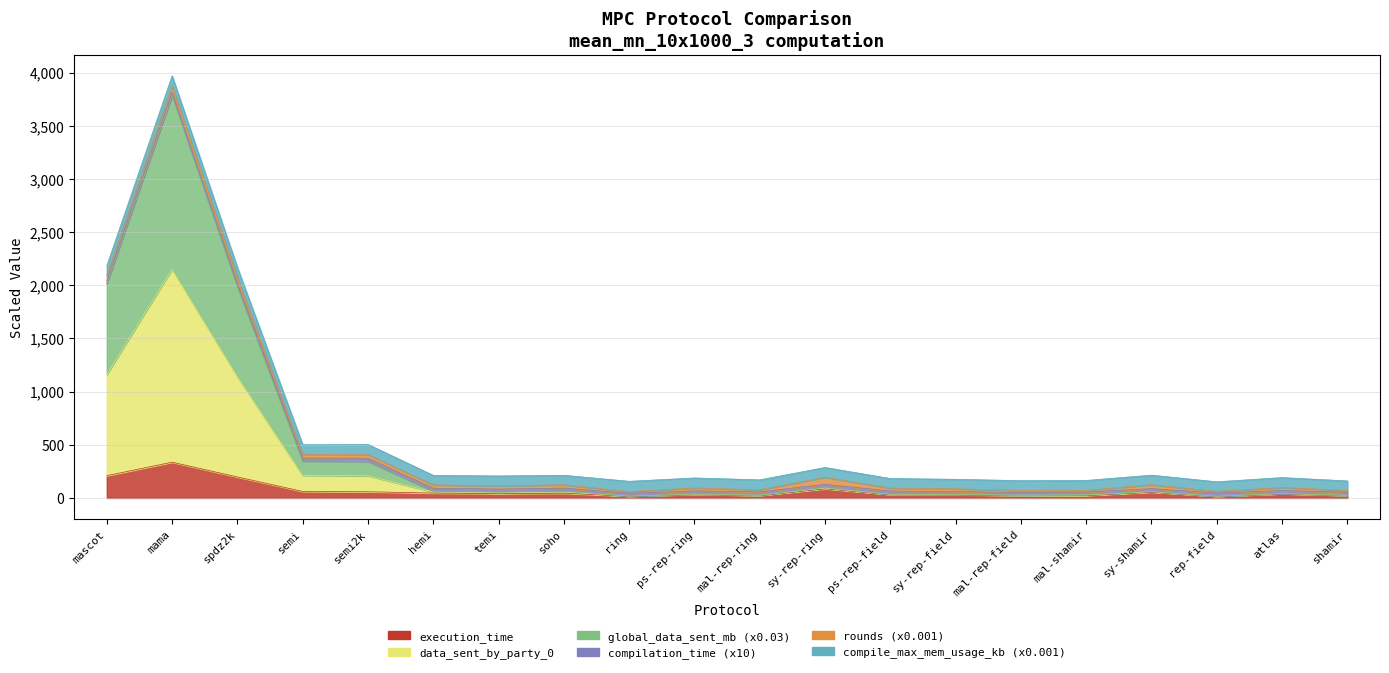

True or false: global_data_sent_mb and execution_time intersect in this chart.

False